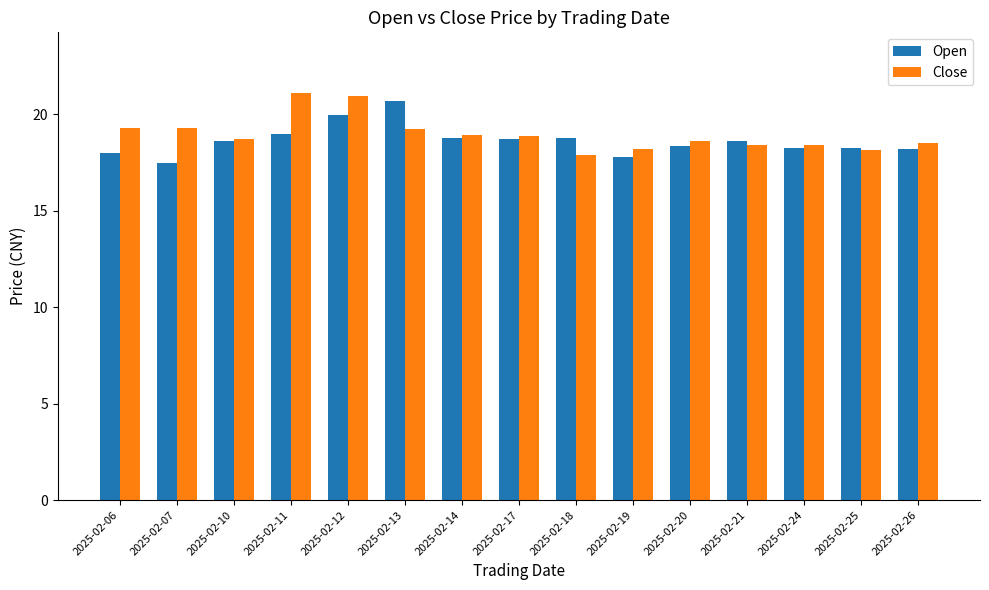

List the series in order of their peak value, lowest first.

Open, Close